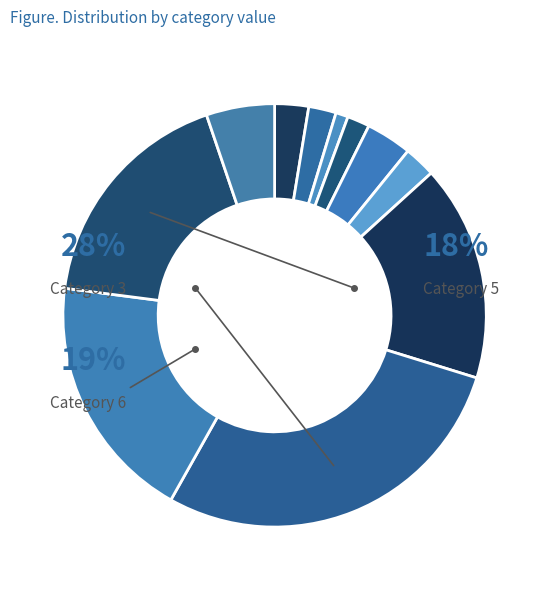

What is the change in value from 4 to 6?

+46.6